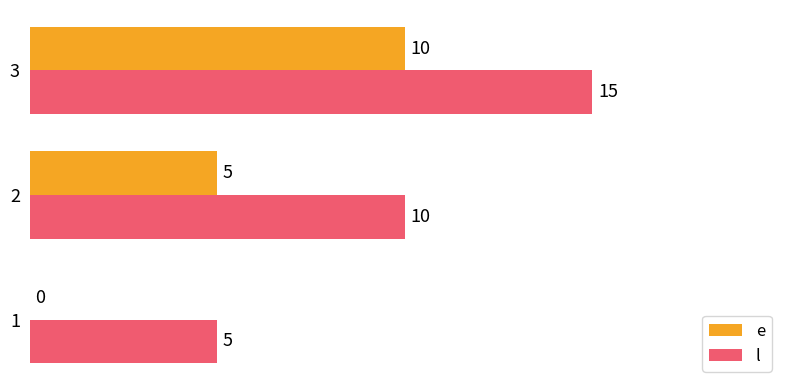

Is it true that e equals 7 at 2?

False